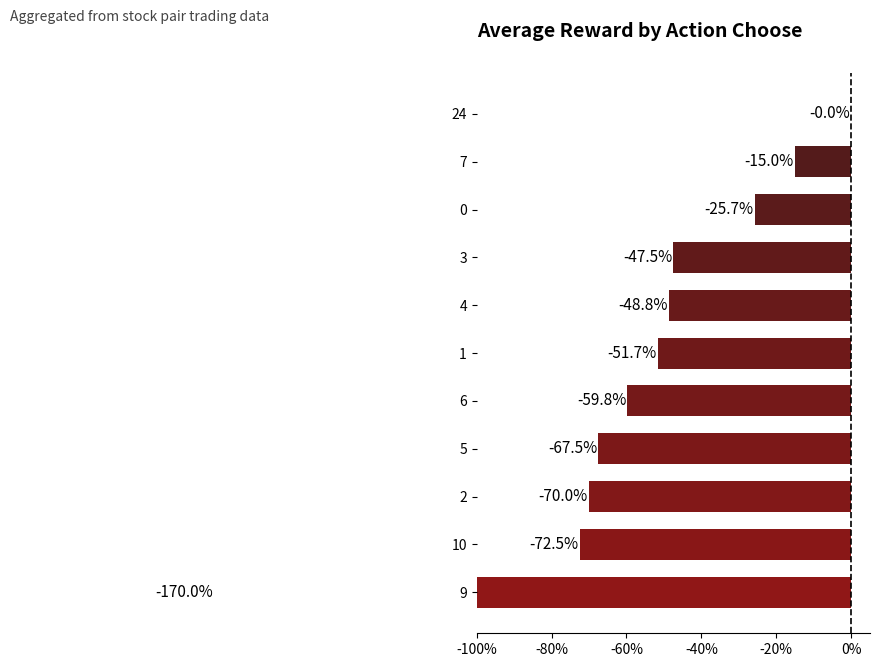

What is the smallest value displayed?

-1.7